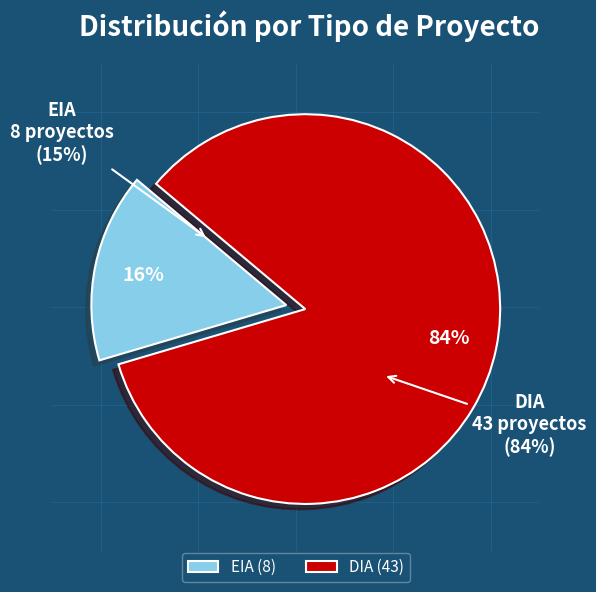

How many slices are in this pie chart?

2